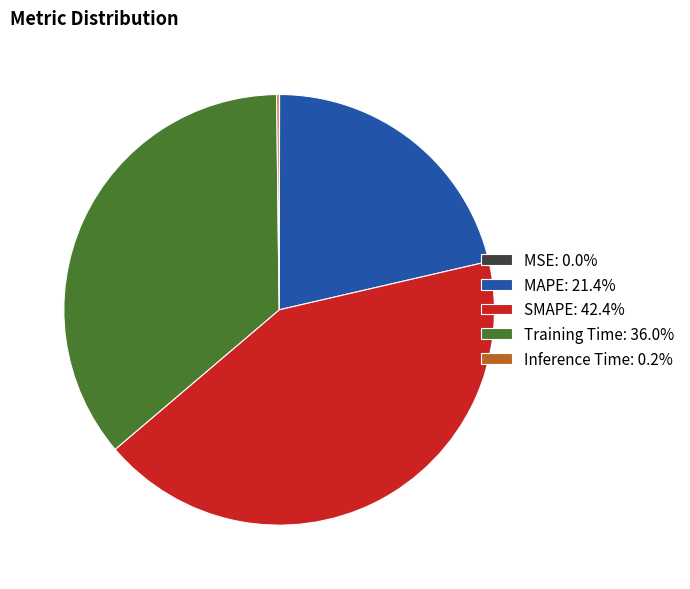

Does any single category account for the majority?

No